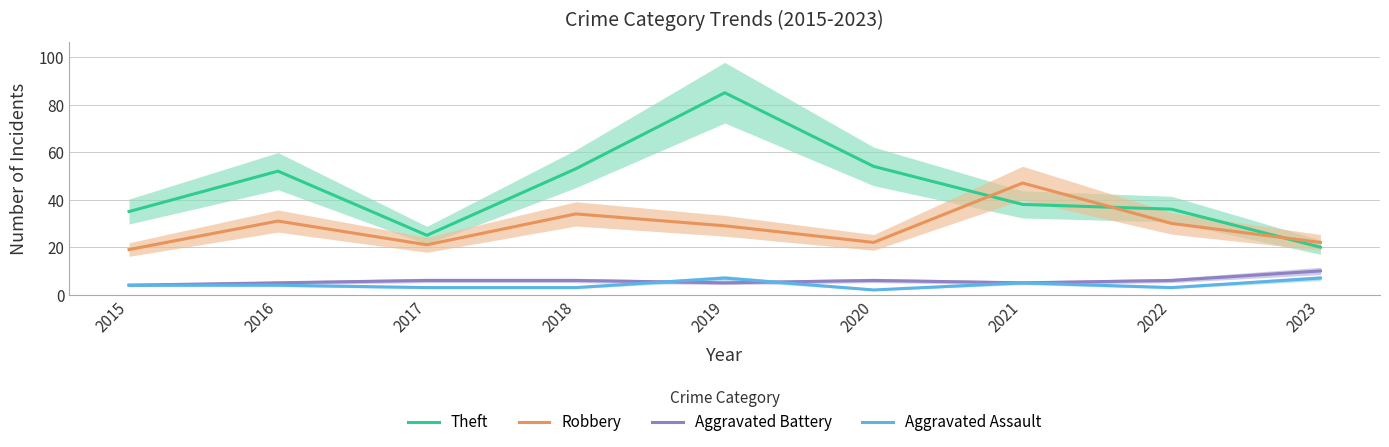

Reading left to right, what are all the values shown in this chart?

Theft: 35	52	25	53	85	54	38	36	20
Robbery: 19	31	21	34	29	22	47	30	22
Aggravated Battery: 4	5	6	6	5	6	5	6	10
Aggravated Assault: 4	4	3	3	7	2	5	3	7